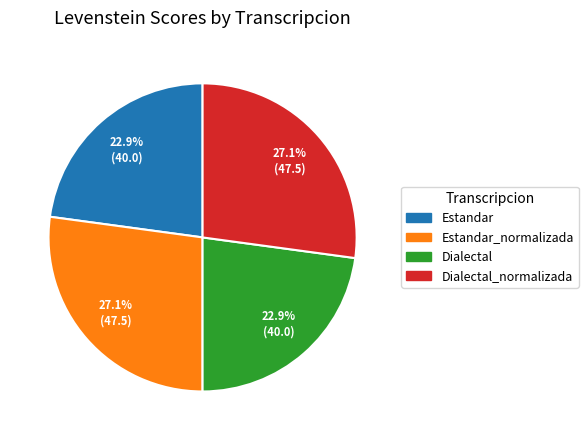

Is there a majority slice in this chart?

No